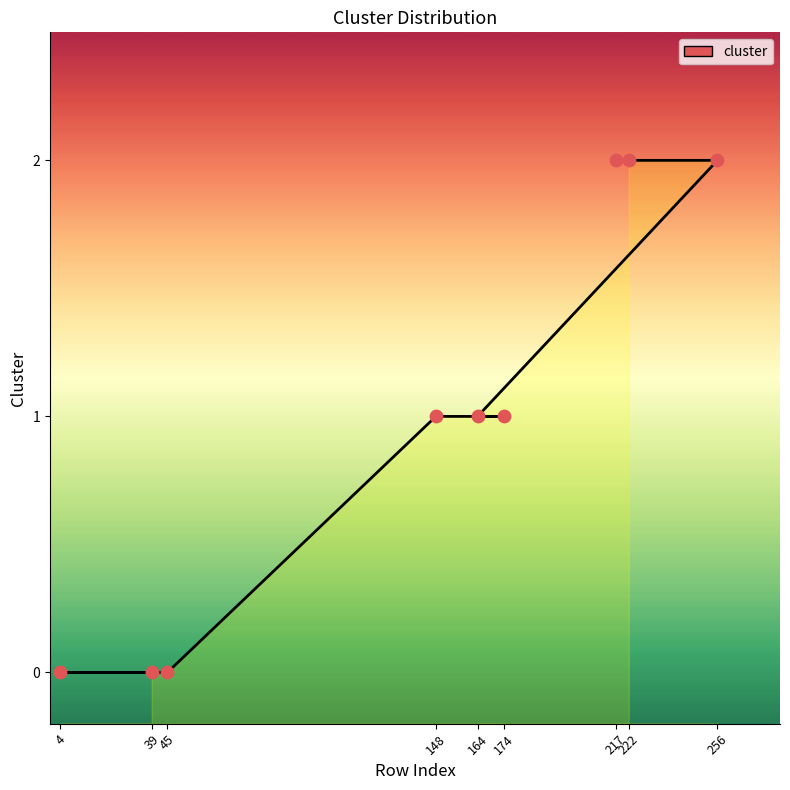

Which has a higher value, 4 or 217?

217